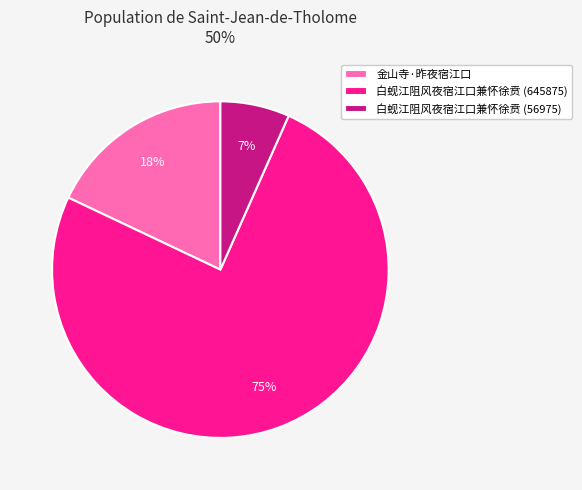

True or false: 金山寺·昨夜宿江口 accounts for 18% of the total.

True